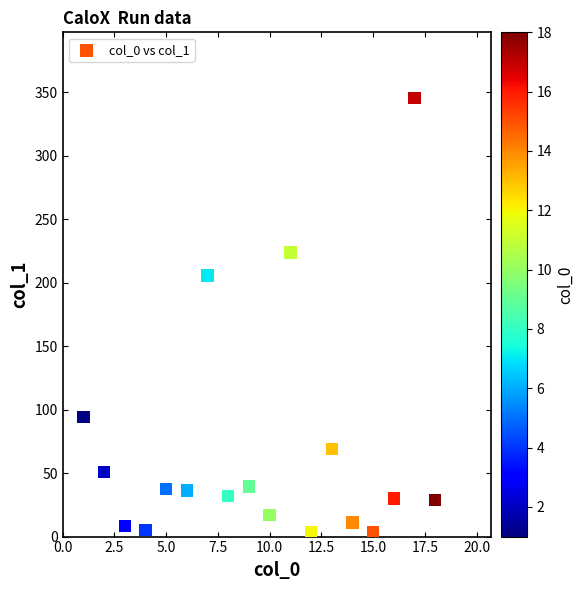

What Y value in the scatter plot is closest to 174?

205.6